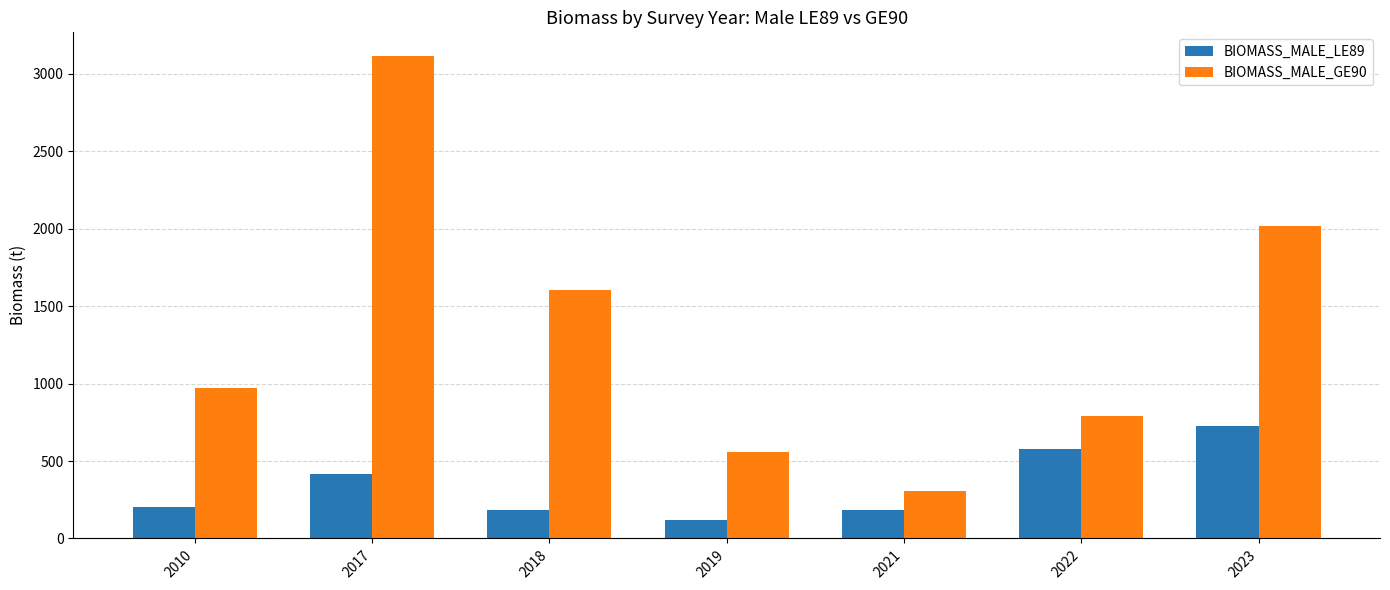

What is the value of the BIOMASS_MALE_LE89 bar at the 6th from the left?

579.4